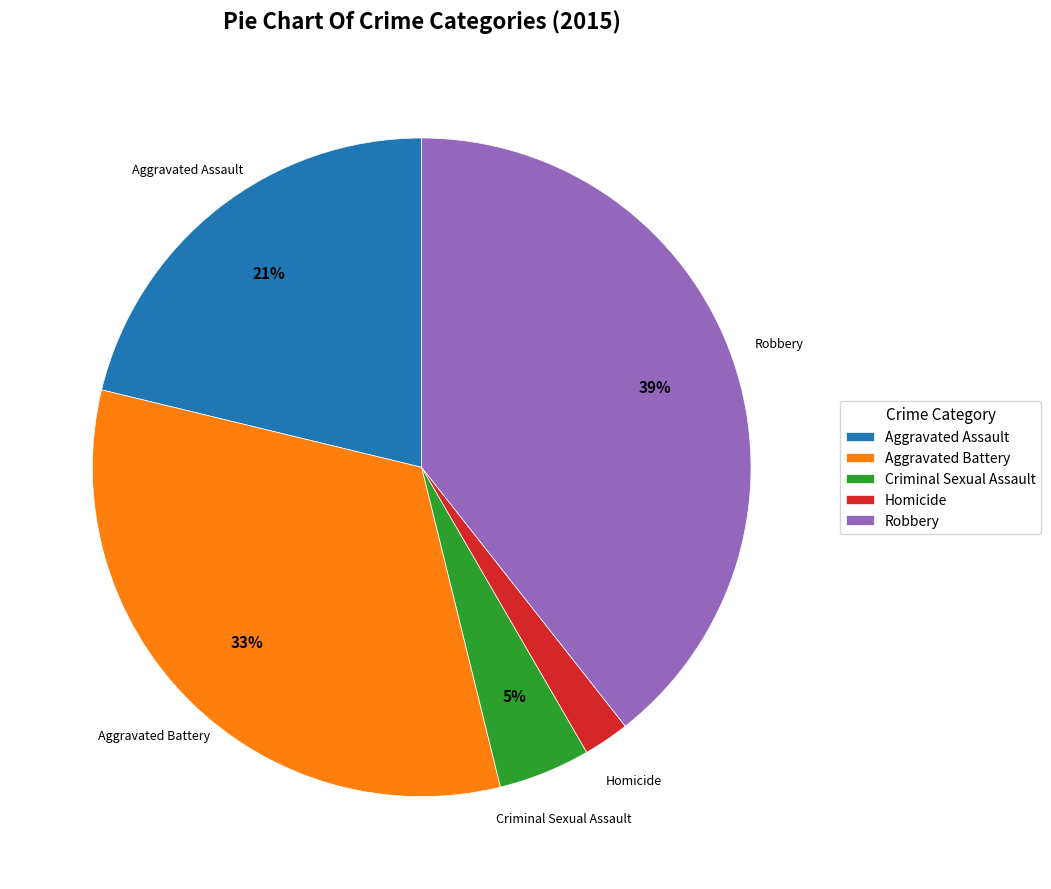

Rank the categories by value from highest to lowest.

Robbery, Aggravated Battery, Aggravated Assault, Criminal Sexual Assault, Homicide